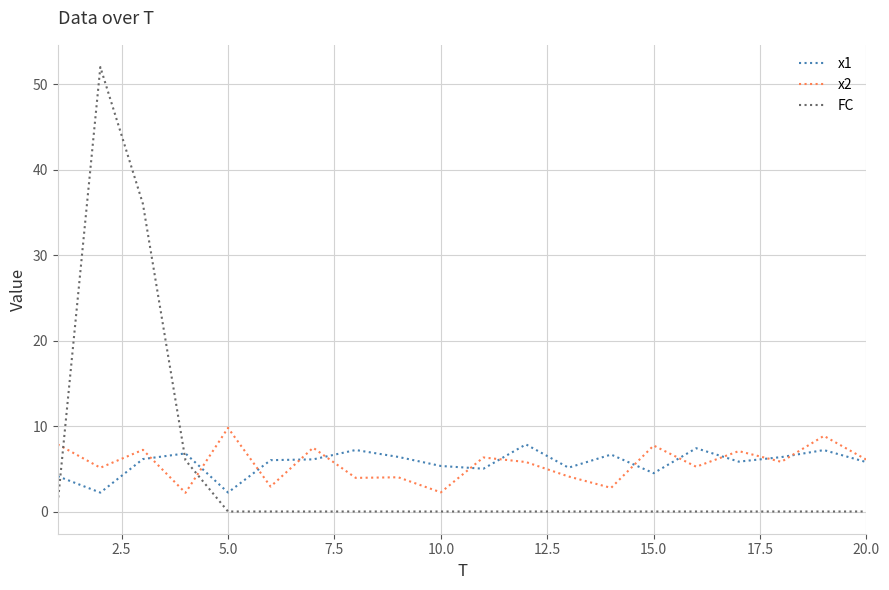

Which series has the largest range (max minus min)?

FC